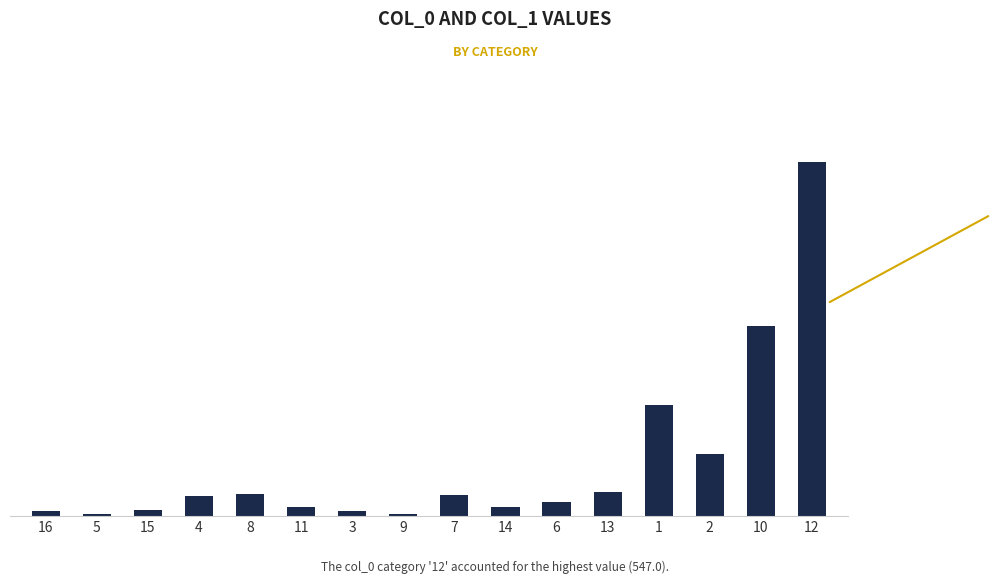

Are the bars horizontal?

No